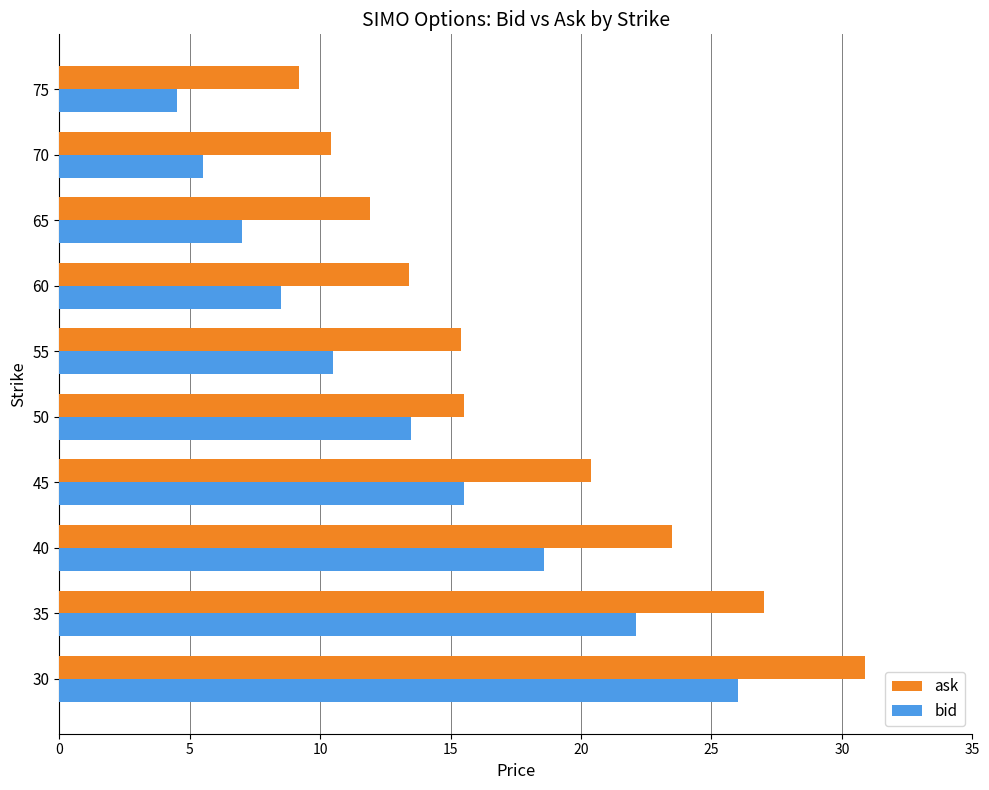

Rank the series by their average value, from highest to lowest.

ask, bid